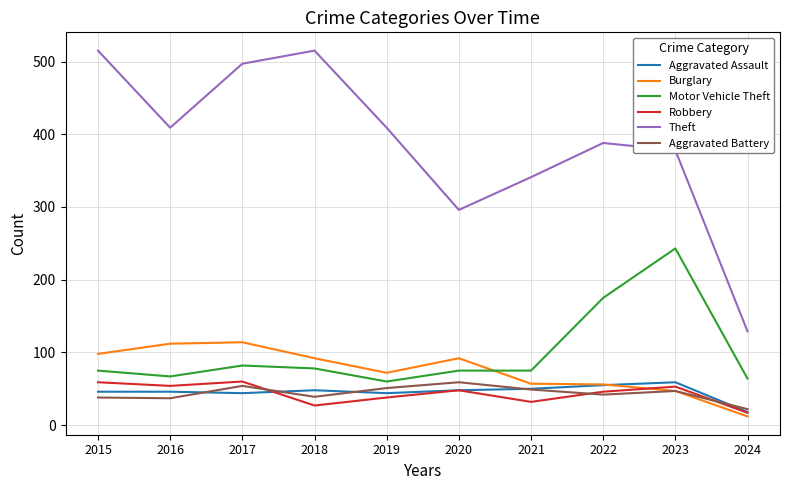

What is the spread (max minus min) of values at 2021?

309